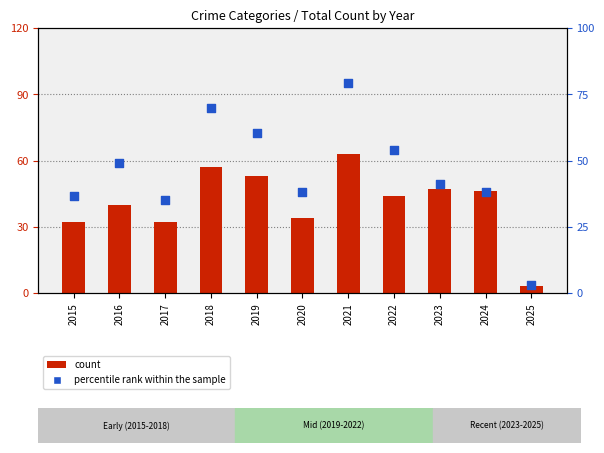

At how many categories does at least one series exceed 25?

10